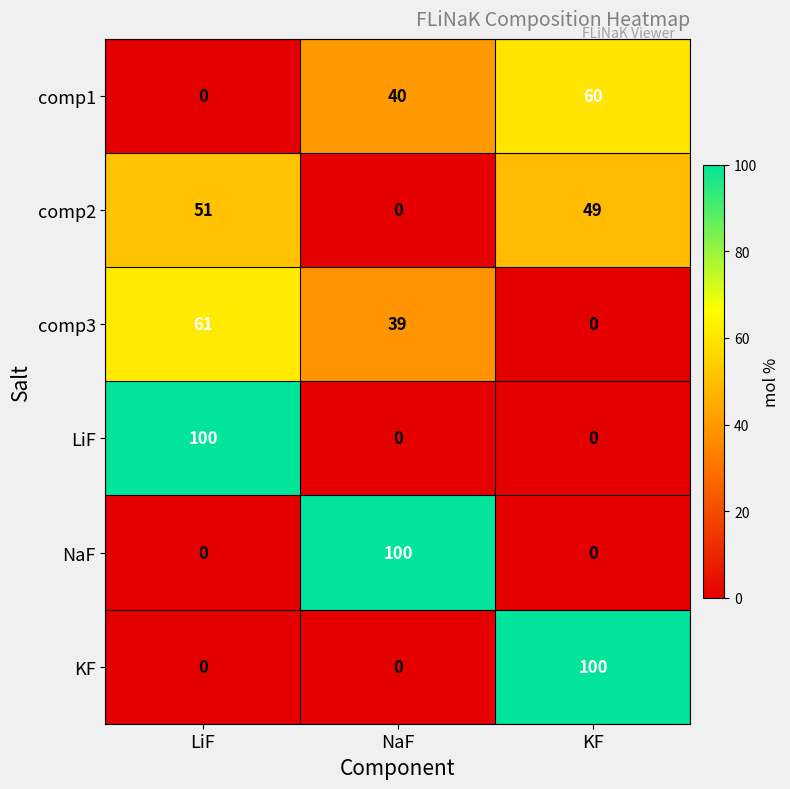

Is it true that comp3 equals 0 at KF?

True